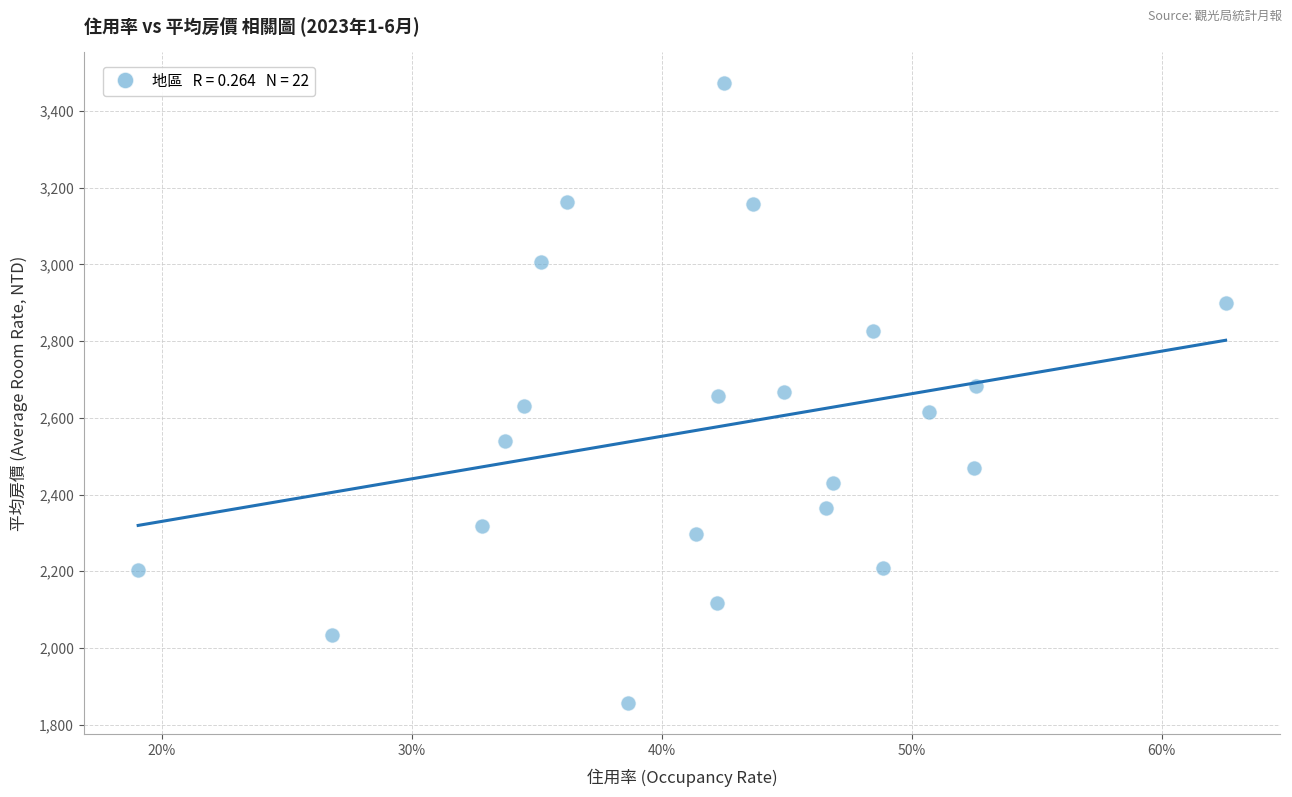

What is the range of Y values (max minus min)?

1616.0